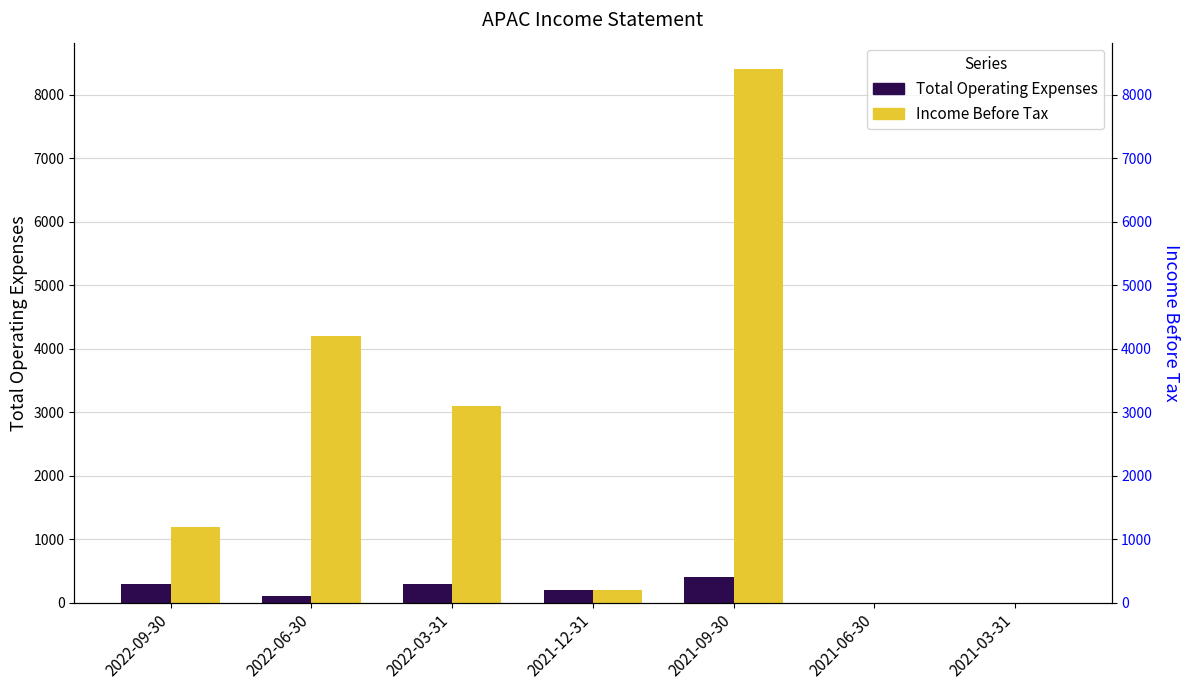

List the series in order of their overall mean, lowest first.

Total Operating Expenses, Income Before Tax